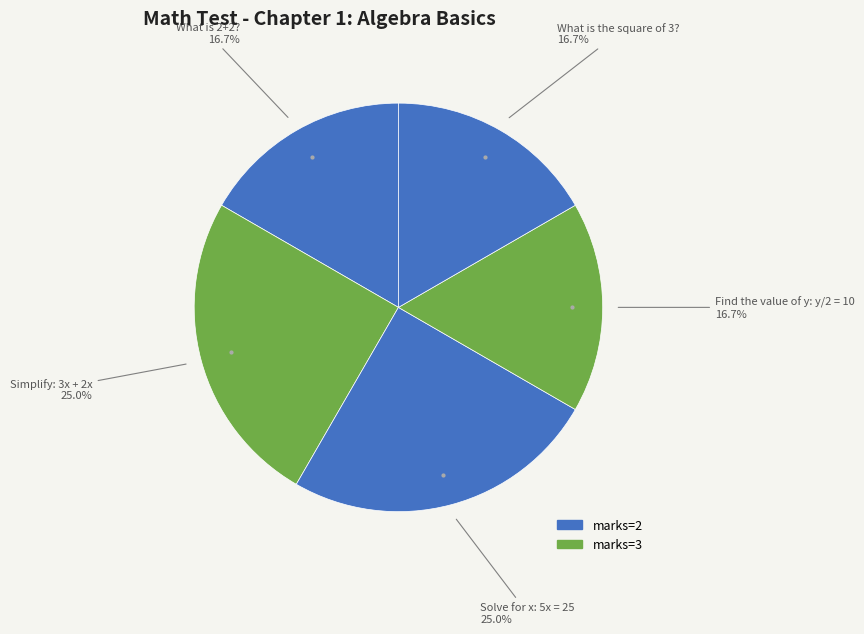

Rank the categories by value from highest to lowest.

Simplify: 3x + 2x, Solve for x: 5x = 25, What is 2+2?, Find the value of y: y/2 = 10, What is the square of 3?